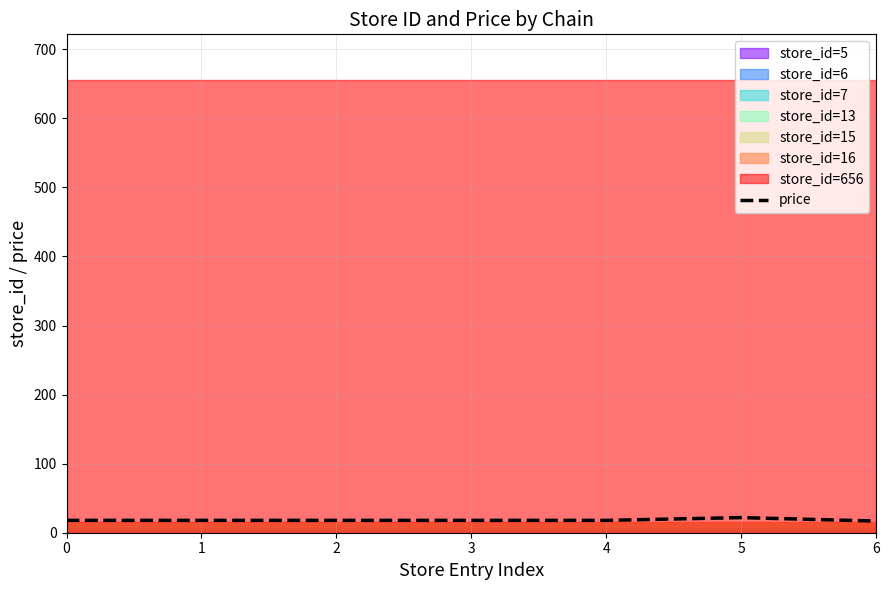

Rank the categories by value from highest to lowest.

5, 0, 1, 2, 3, 4, 6